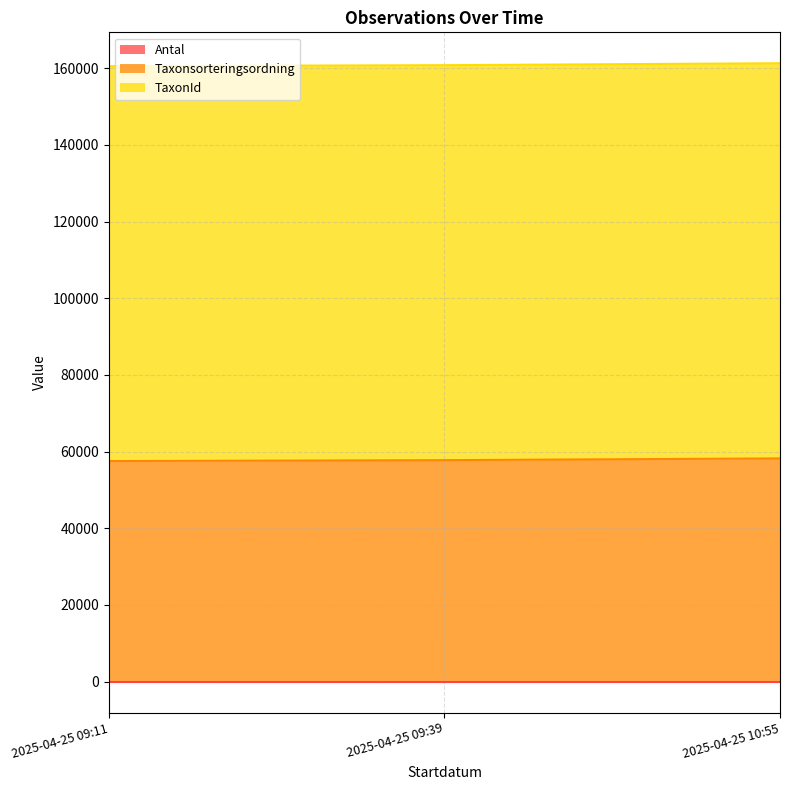

Reading left to right, extract all data points from this chart.

Taxonsorteringsordning: 2025-04-25 09:11=57533	2025-04-25 09:39=57762	2025-04-25 10:55=58219
TaxonId: 2025-04-25 09:11=160510	2025-04-25 09:39=160774	2025-04-25 10:55=161274